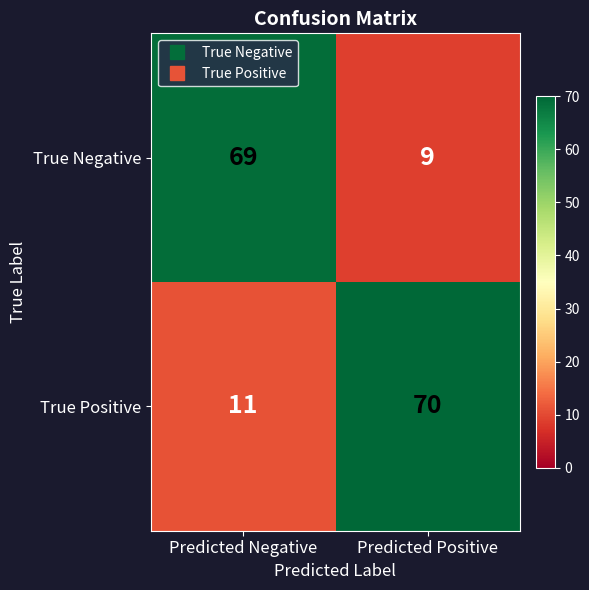

At how many categories does at least one series exceed 34?

2